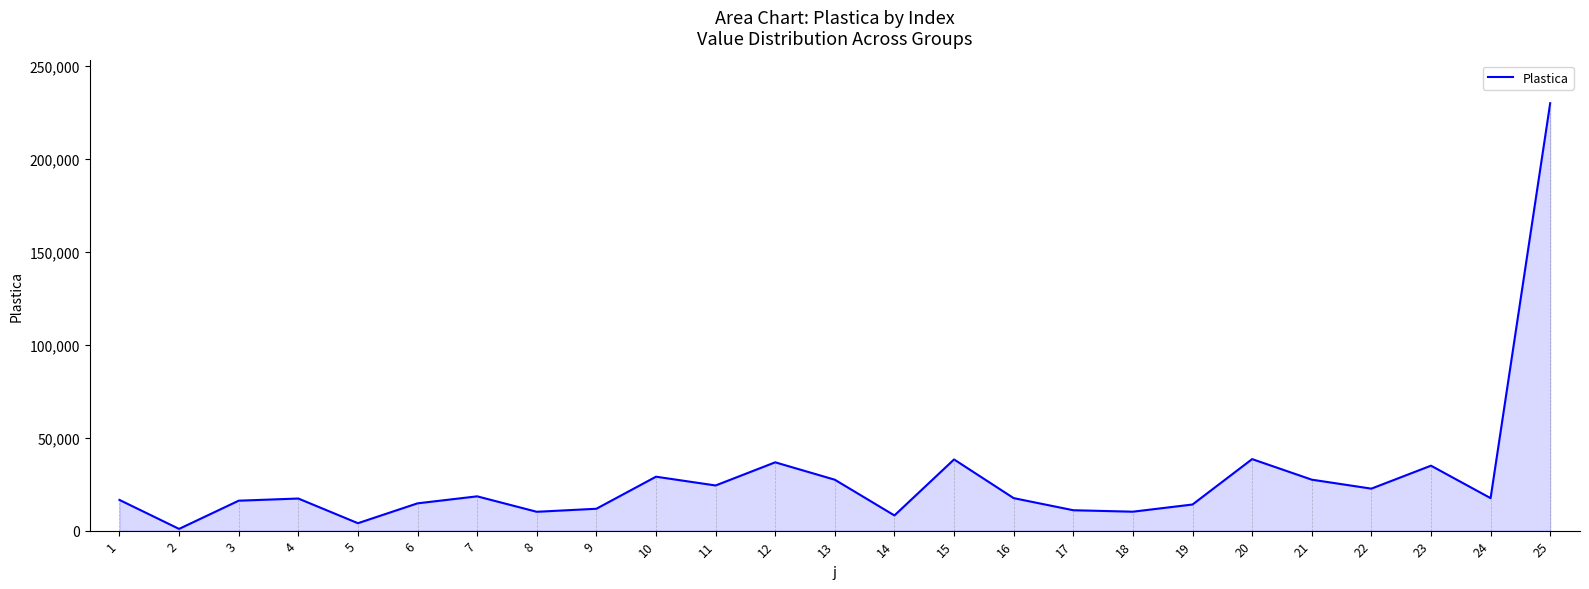

What is the greatest value displayed?

229844